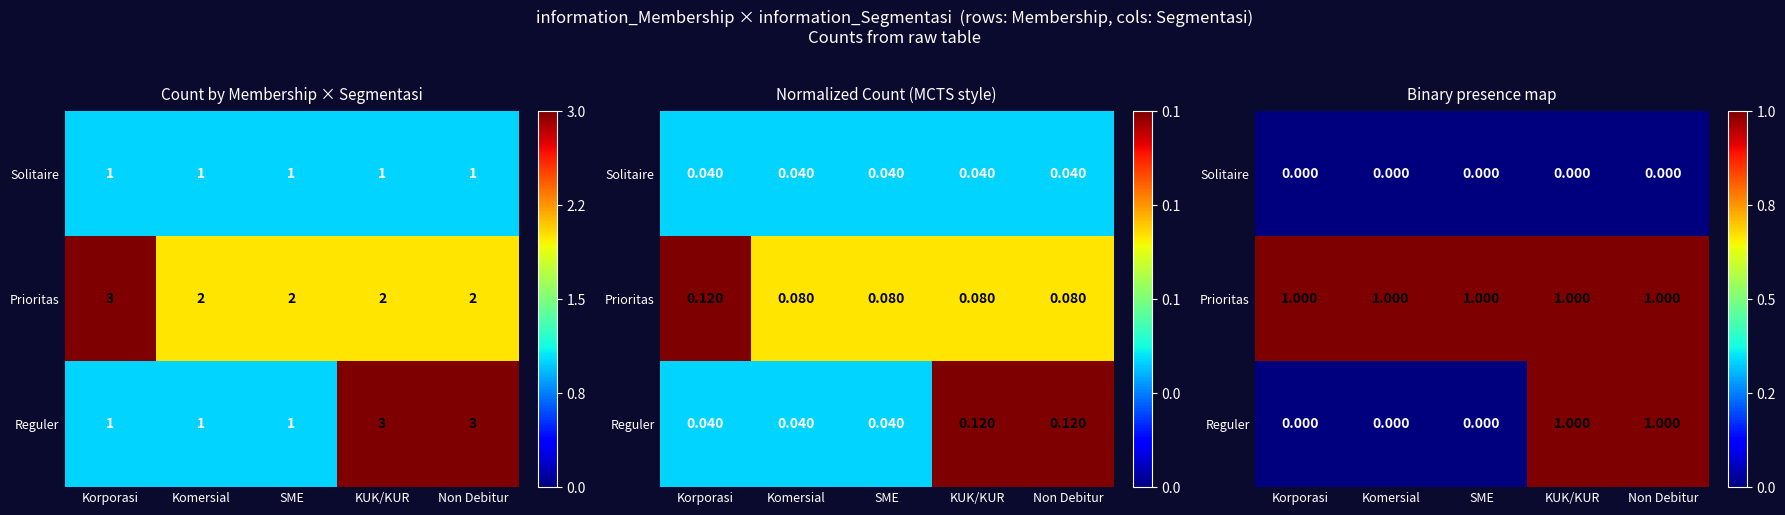

Which series changed the most between Korporasi and KUK/KUR?

Reguler